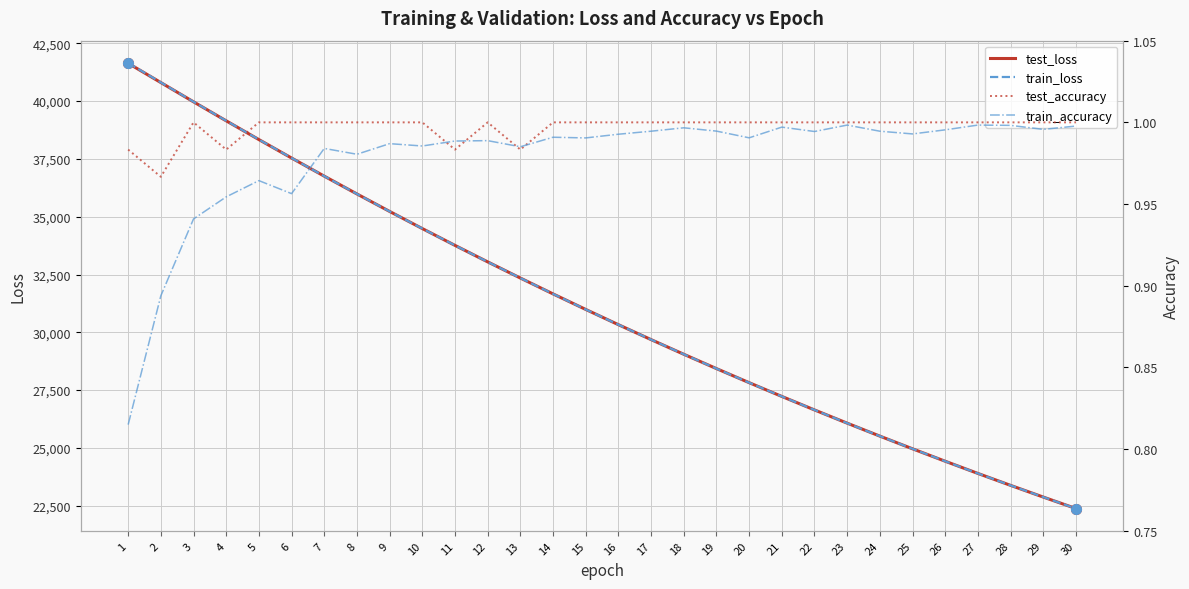

List the series in order of their peak value, highest first.

train_loss, test_loss, test_accuracy, train_accuracy